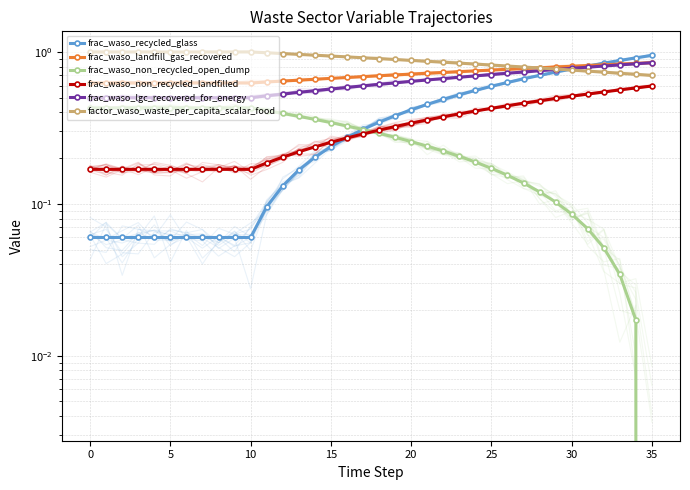

At how many categories does at least one series exceed 0?

36